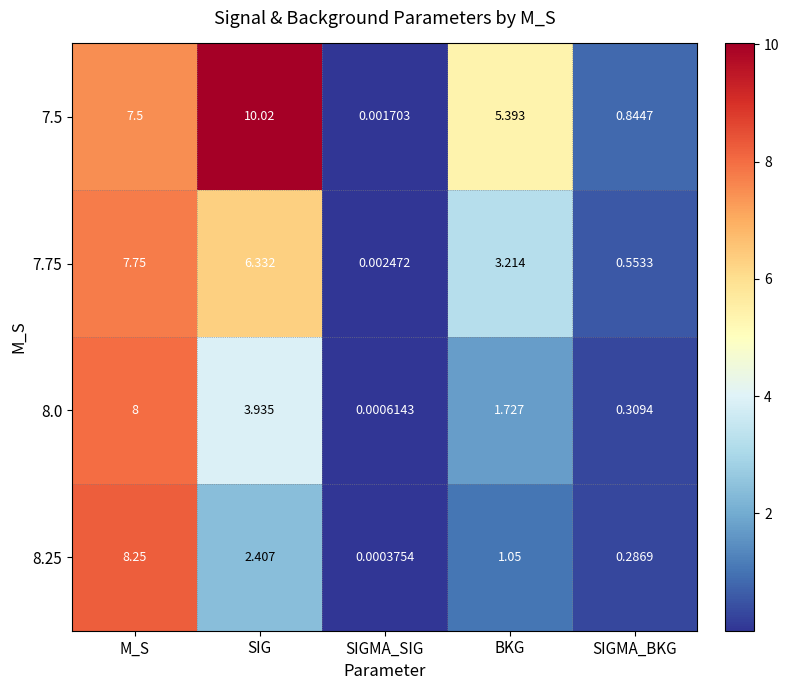

Which category has the highest value in the 8.25 series?

M_S